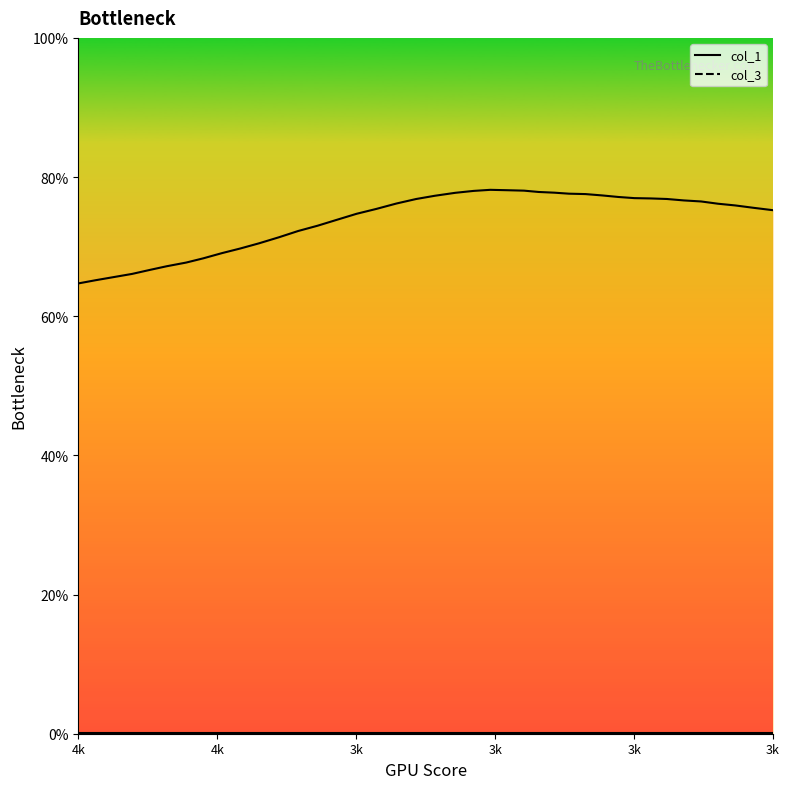

Is the value of col_3 at 26 greater than the value of col_1 at 39?

No